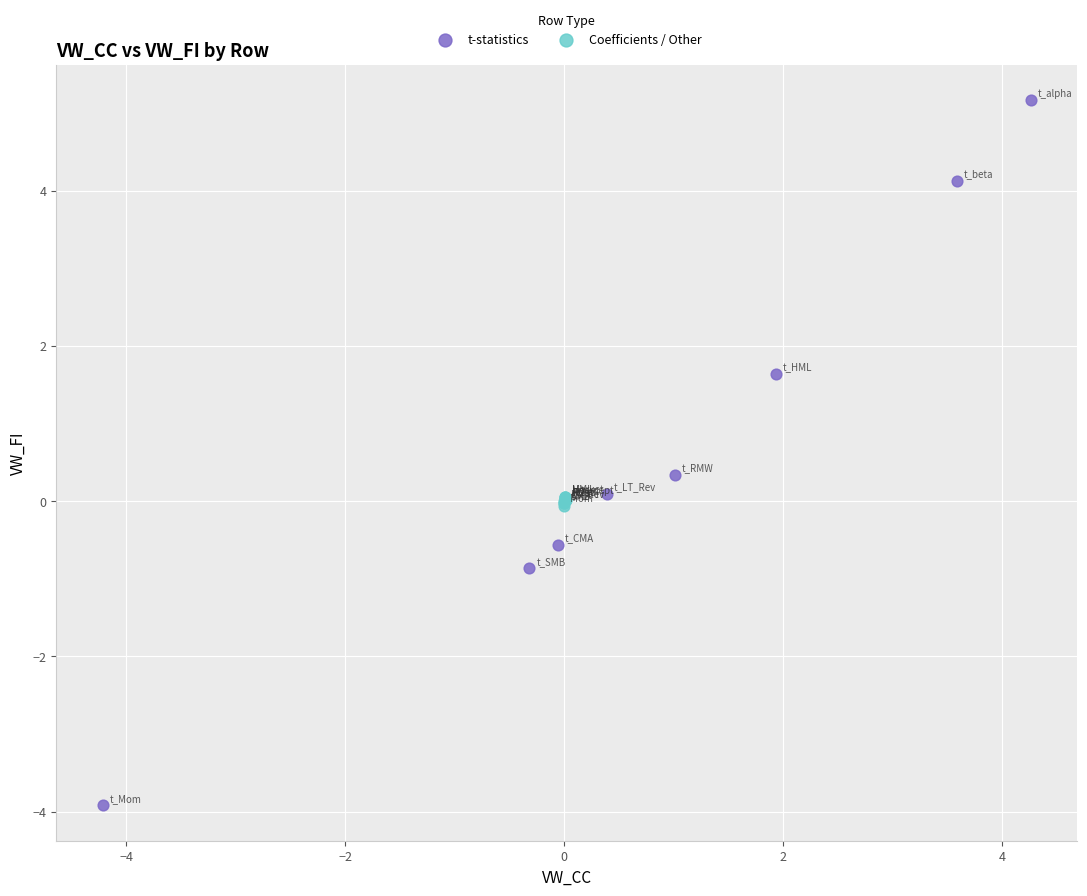

Which series reaches the maximum Y coordinate?

t-statistics